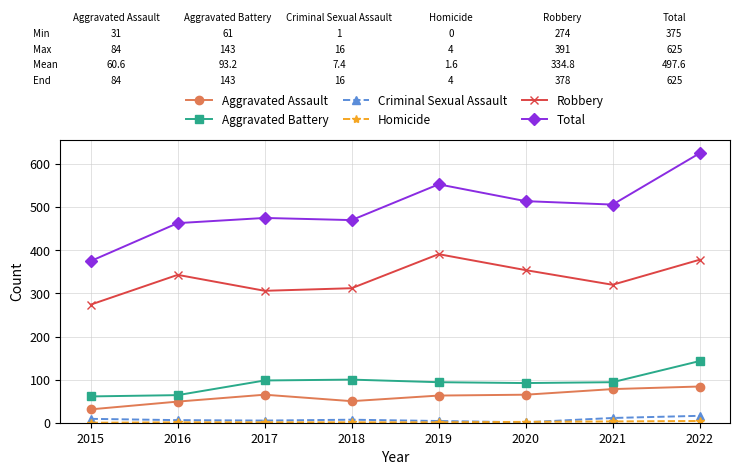

At which category does the chart reach its peak across all series?

2022